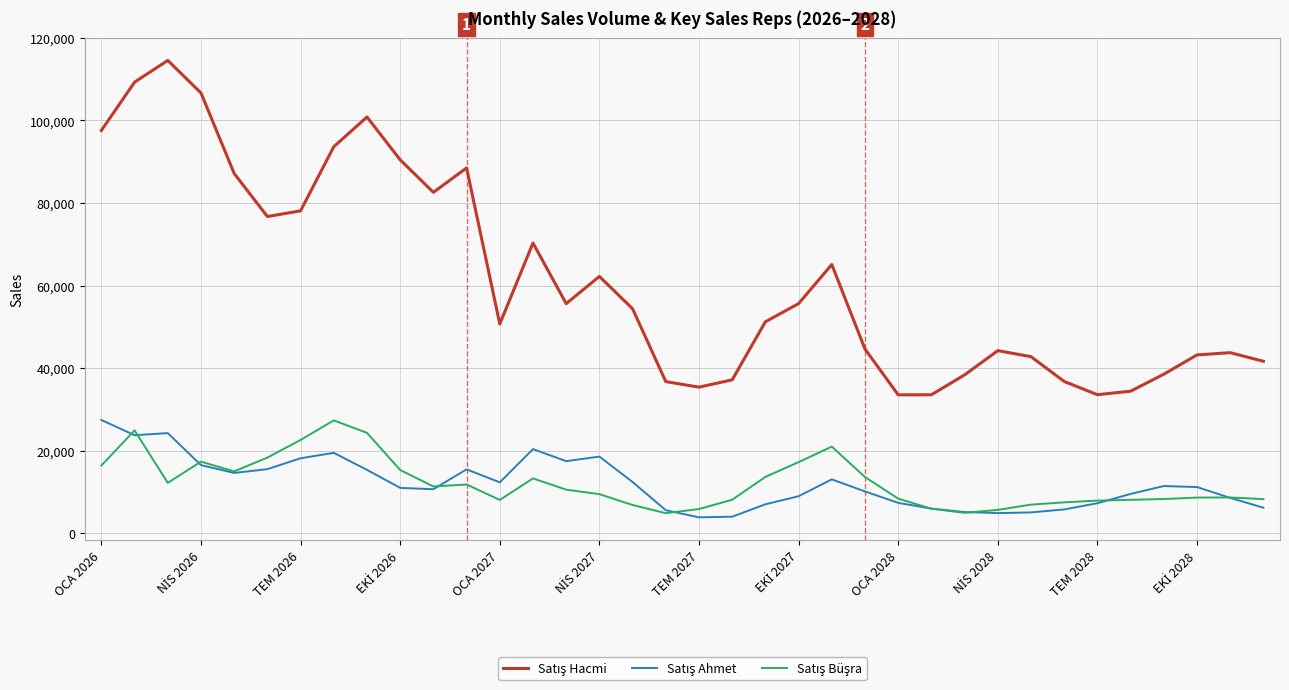

What is the minimum value shown in the chart?

3881